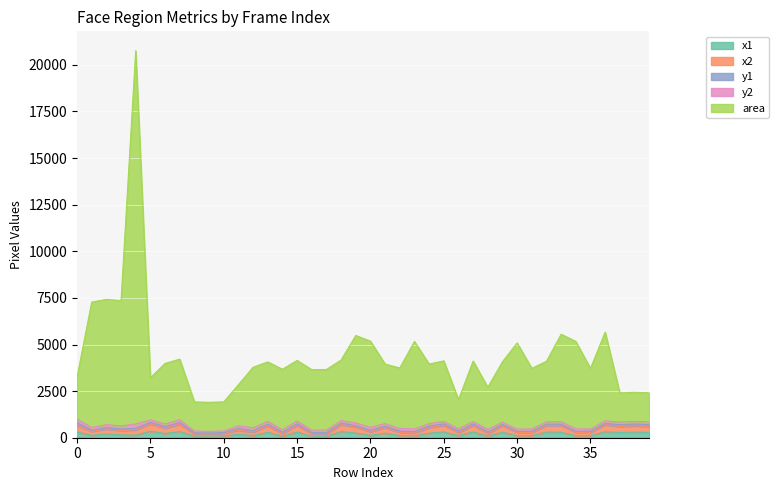

In x1, how many points are higher than both neighbors (excluding endpoints)?

14